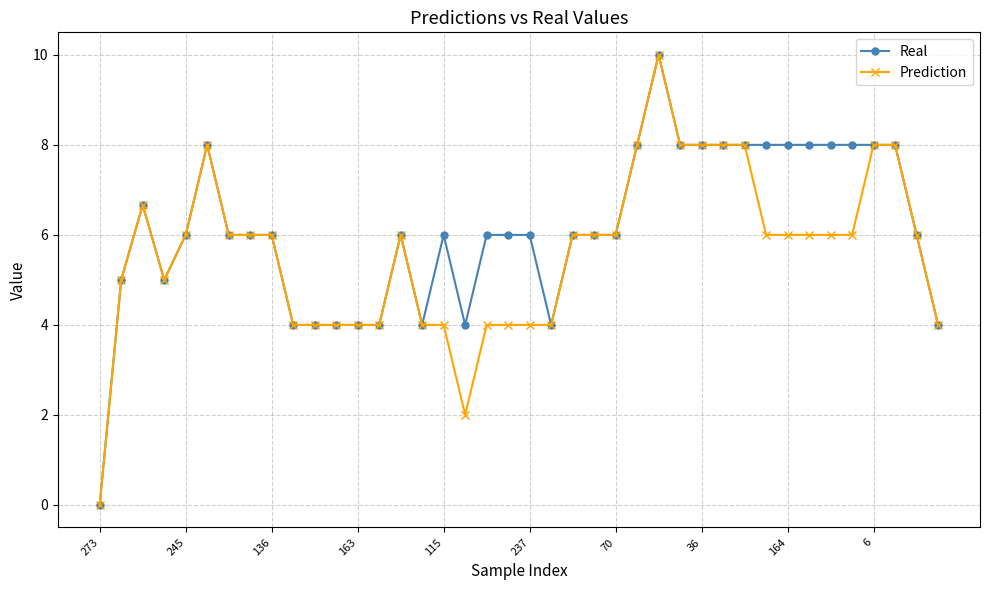

Count the number of categories in the chart.

40